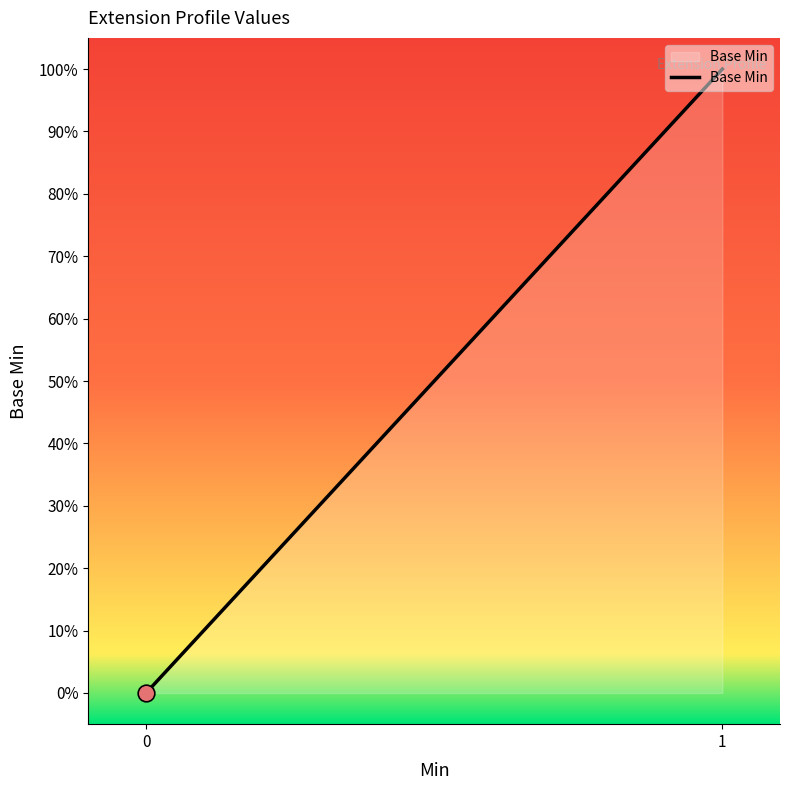

Does the chart have visible grid lines?

No